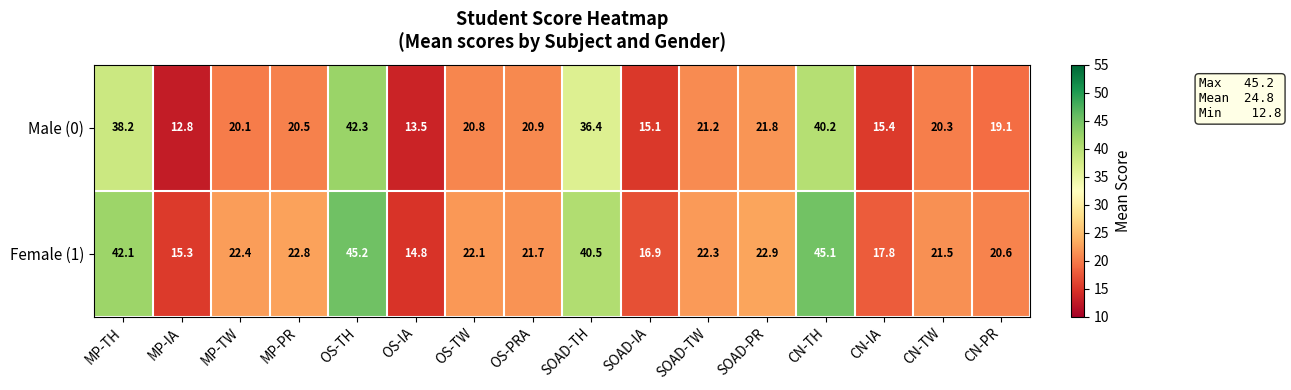

What is the difference between the second highest and minimum values in the Male (0) series?

27.4